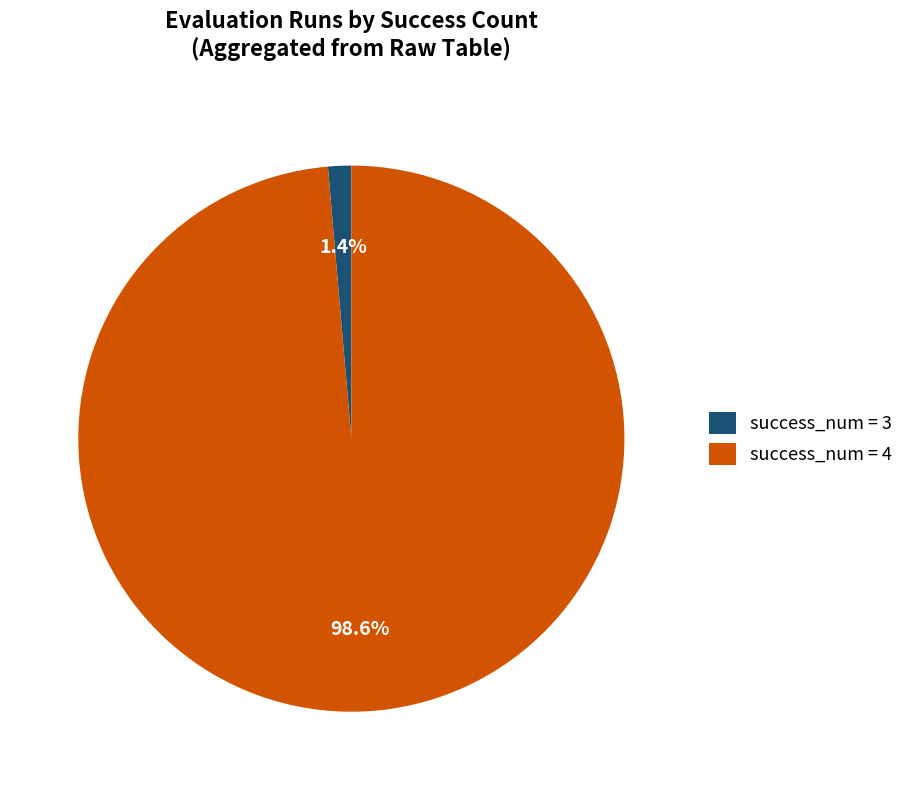

Rank the categories by value from lowest to highest.

success_num = 3, success_num = 4